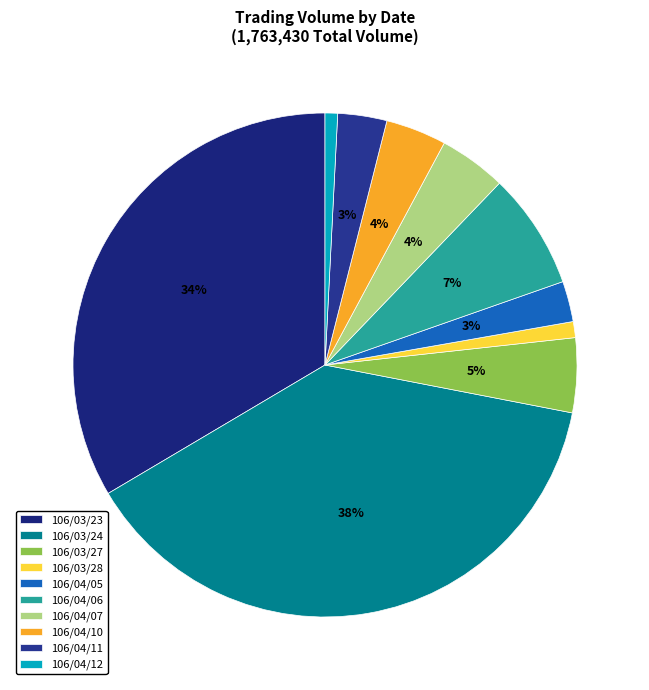

Is it true that 106/04/07 is 1% of the pie?

False